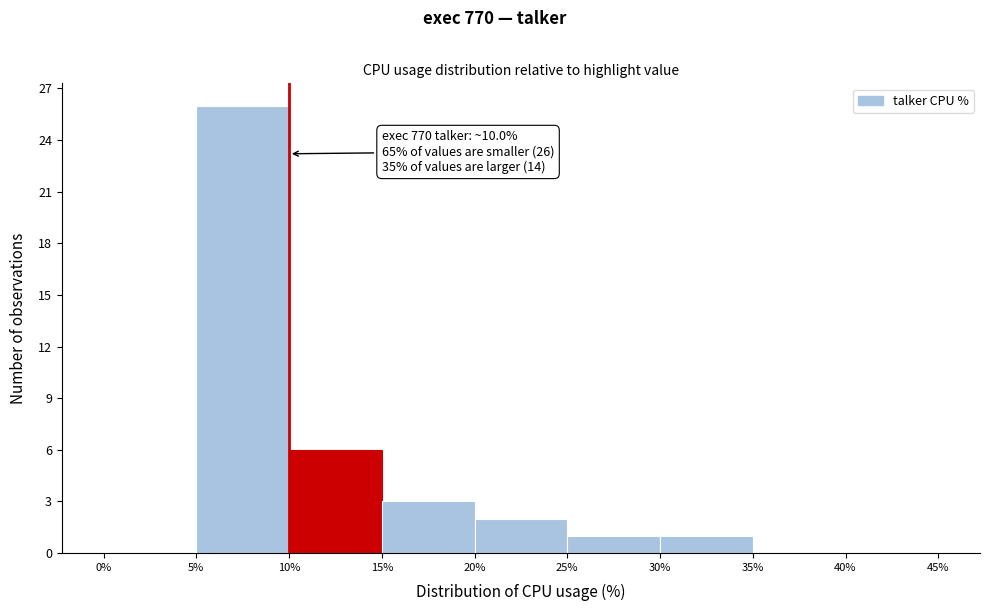

Which range on the x-axis has the tallest bar?

5% to 10%